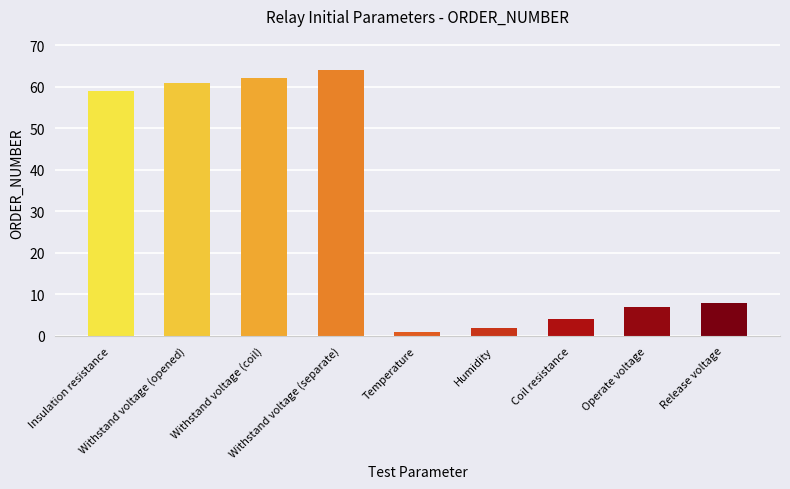

What is the maximum value shown in the chart?

64